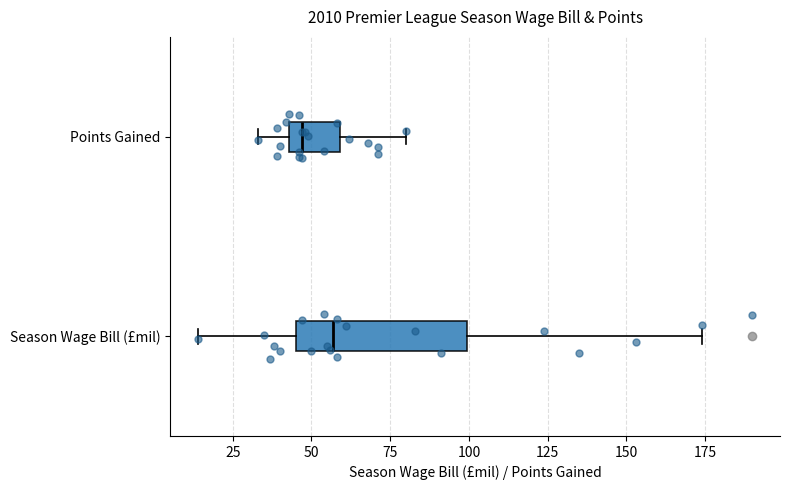

Reading bottom to top, read every box against the x-axis: the position of its median line, the range the box covers, and the ends of its whiskers. The values are not printed on the chart, so give them approximately, as read against the axis.

Season Wage Bill (£mil): median 55, box 45 to 100, whiskers 15 to 175
Points Gained: median 45 (just right of the box's left edge), box 45 to 60, whiskers 35 to 80